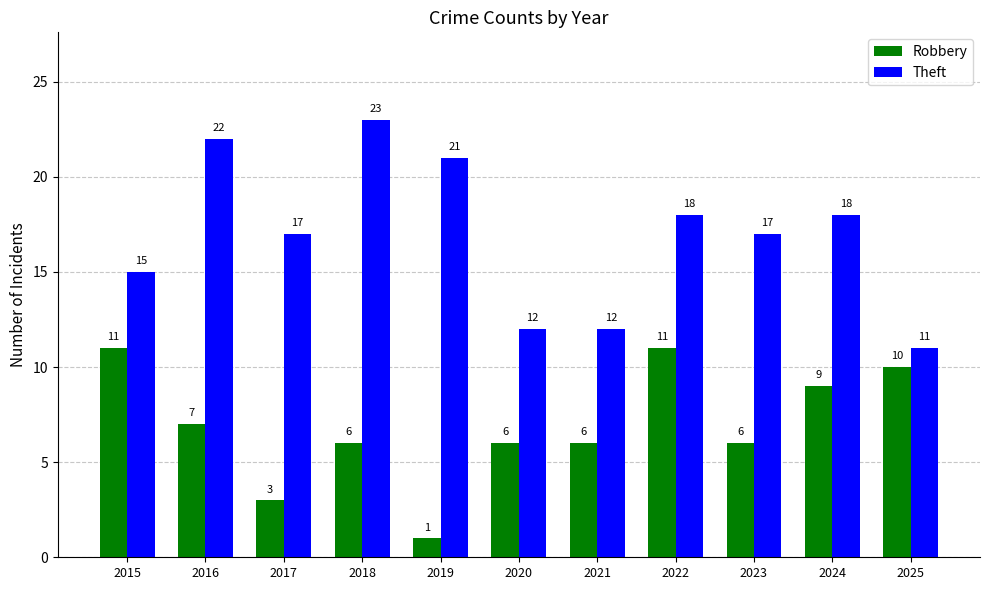

Count the number of data series in this chart.

2